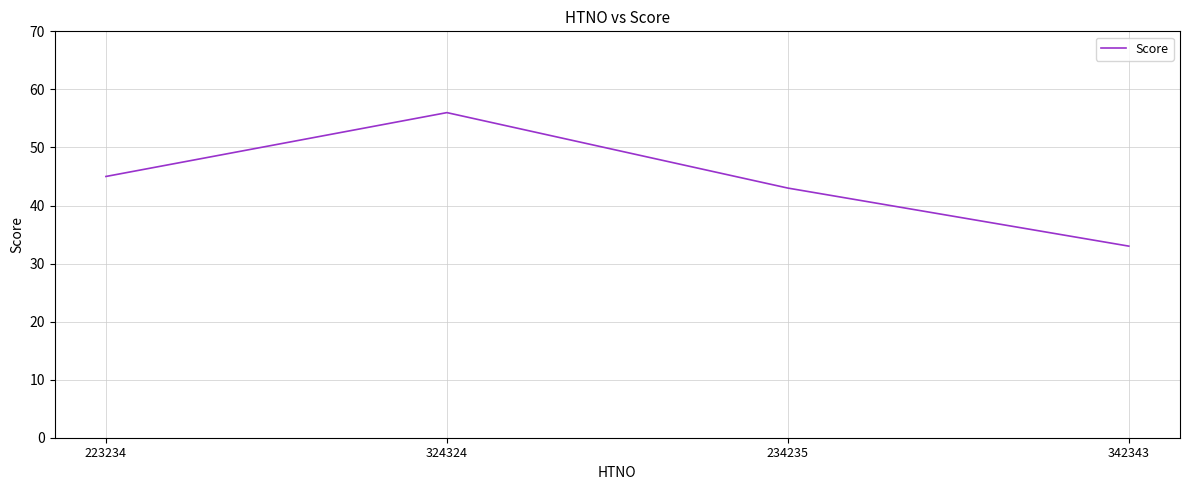

True or false: the data shows 92 at 324324.

False